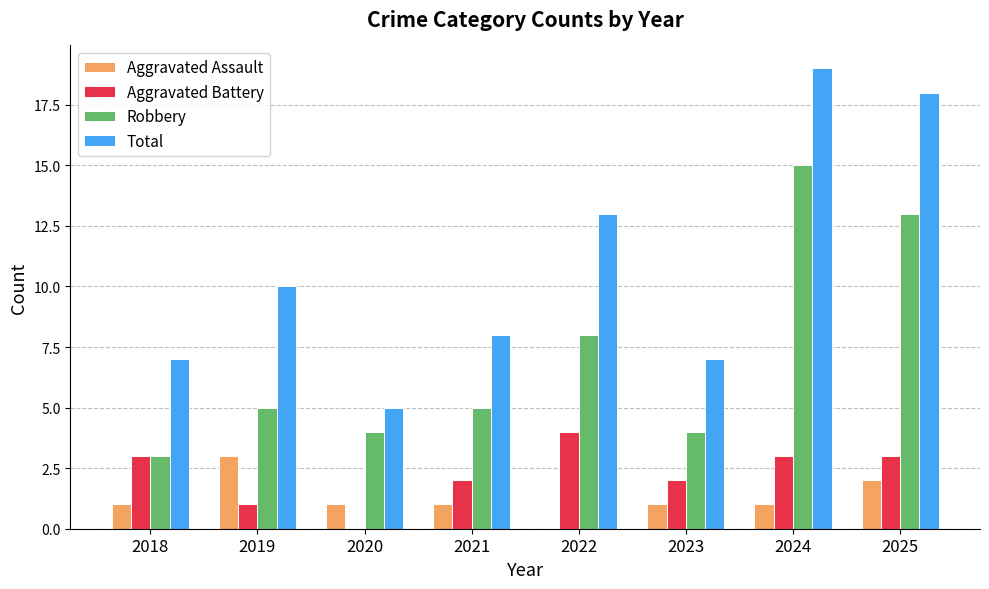

Between 2020 and 2024, which series saw the biggest shift?

Total